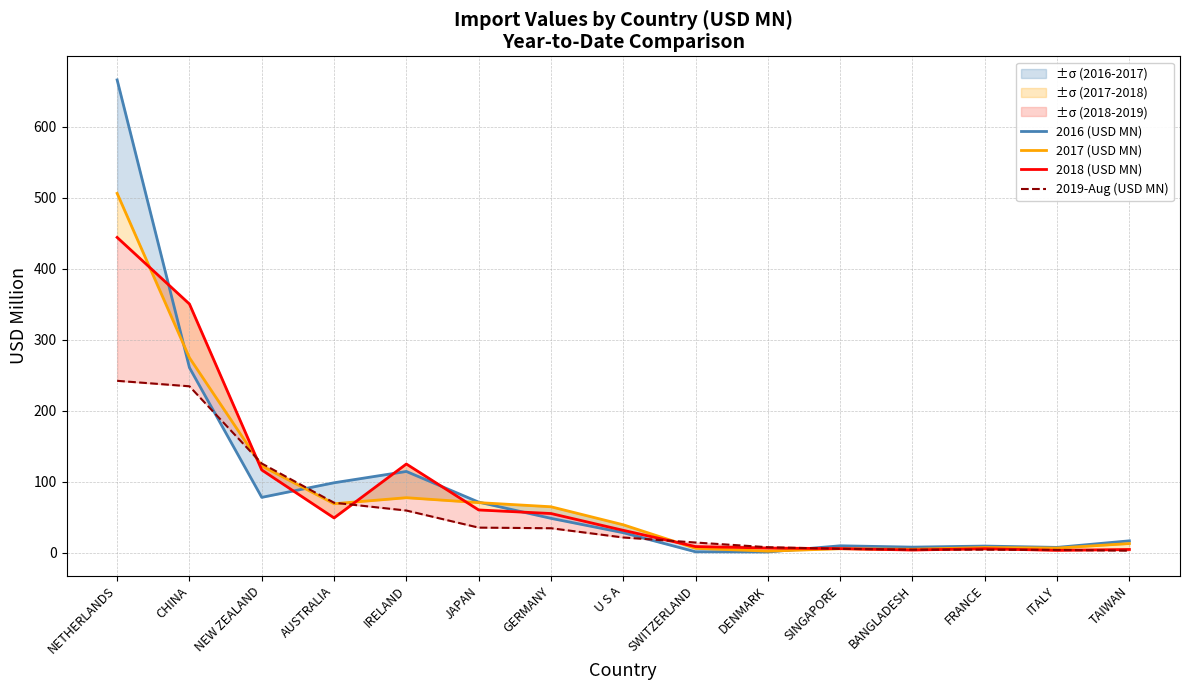

Reading right to left, transcribe all the data shown in this chart.

2016 (USD MN): 16.9	7.7	9.6	8.1	10.0	1.3	1.5	28.4	48.6	71.4	114.6	98.7	78.1	260.7	665.7
2017 (USD MN): 13.1	6.7	7.5	5.1	5.8	2.4	6.4	39.5	64.9	70.7	77.6	69.2	122.4	274.6	506.0
2018 (USD MN): 4.8	3.5	5.8	4.0	6.0	6.8	8.9	31.7	55.4	60.4	125.1	49.2	116.7	350.3	444.0
2019-Aug (USD MN): 3.0	4.1	4.5	4.5	5.7	8.0	14.6	21.7	34.7	35.5	59.6	70.6	125.8	234.4	242.2